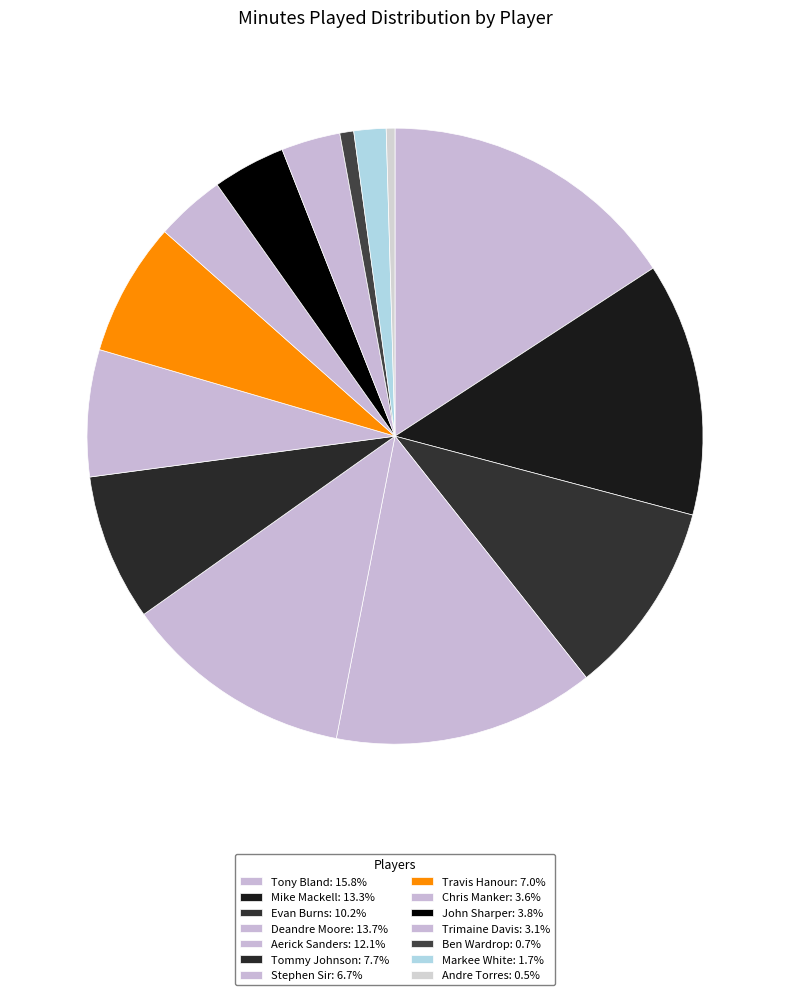

How many slices are in this pie chart?

14